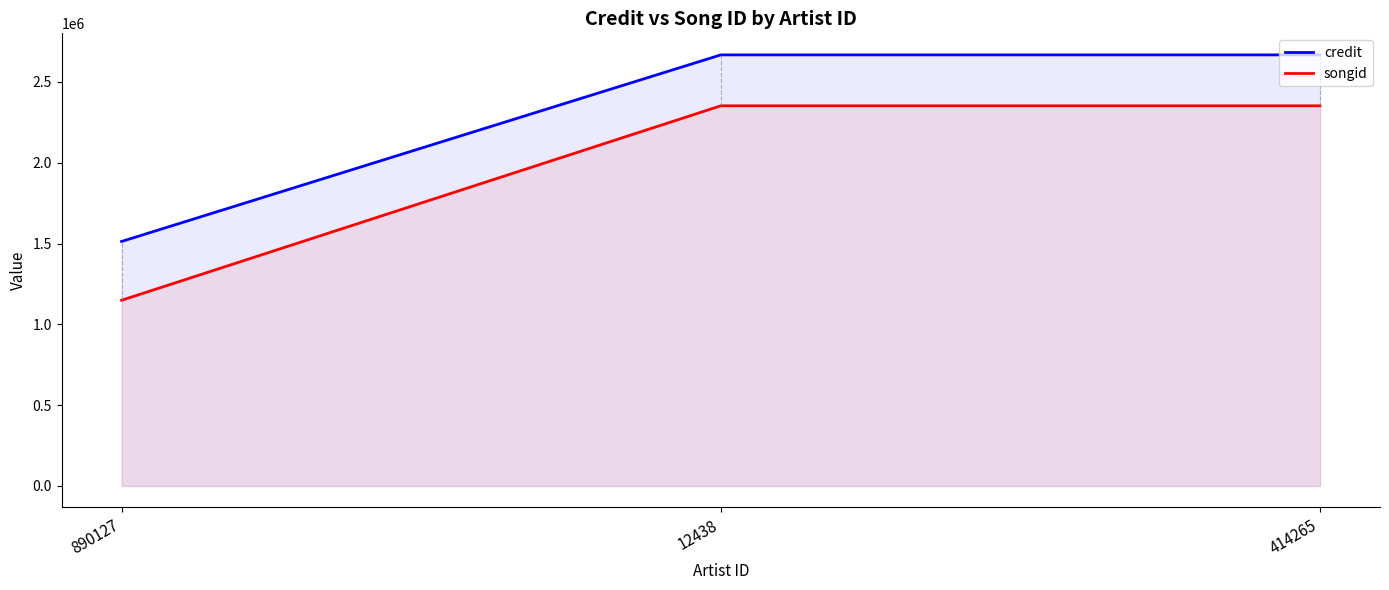

List the series in order of their overall mean, highest first.

credit, songid